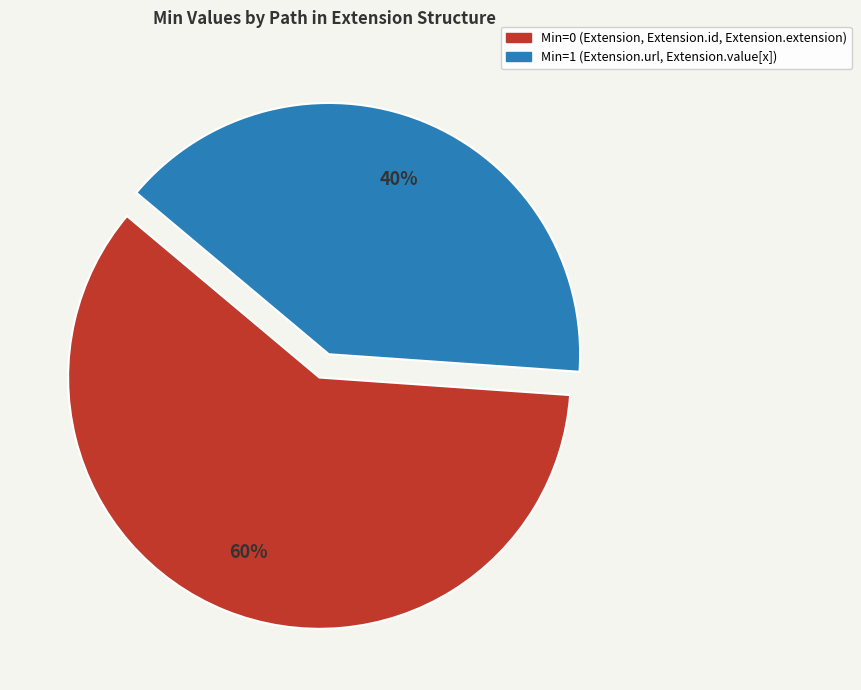

Is there a majority slice in this chart?

Yes